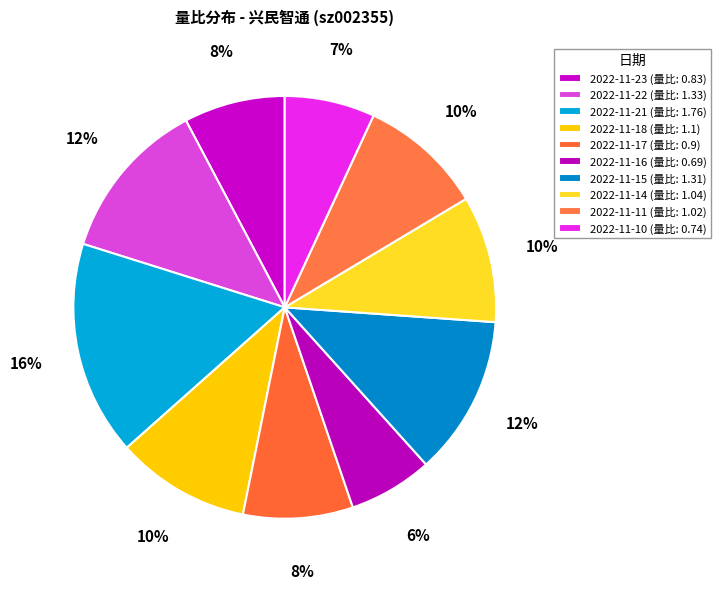

Count the number of slices in the pie.

10